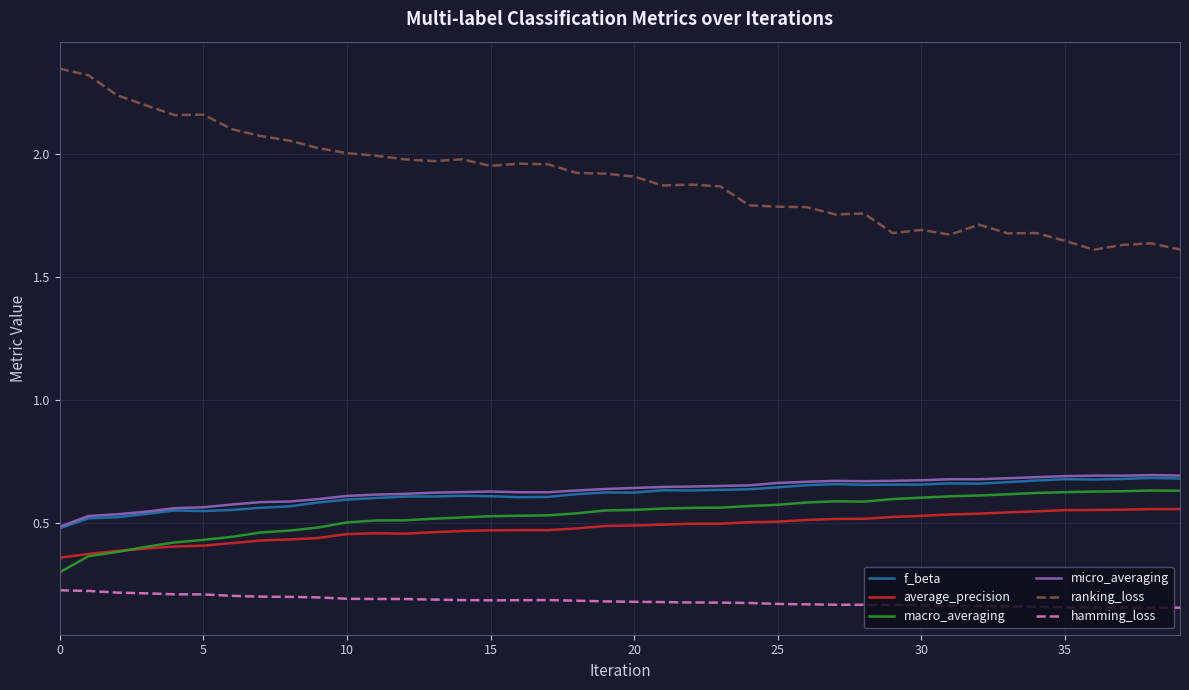

Which series has the largest range (max minus min)?

ranking_loss